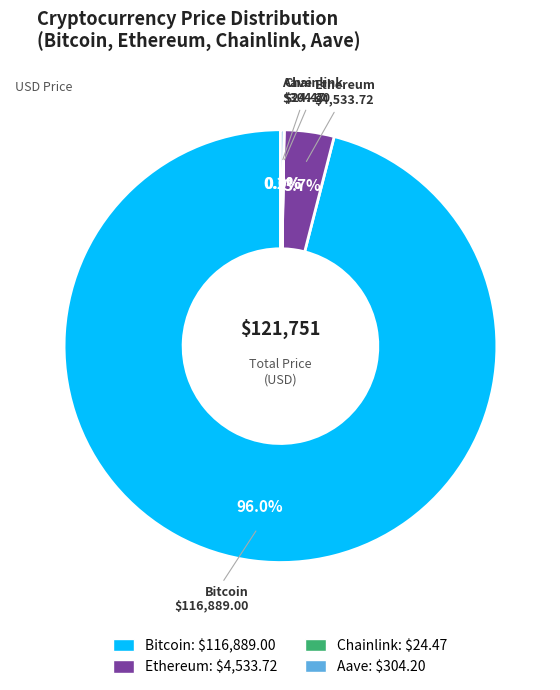

What is the largest slice in the pie chart?

Bitcoin